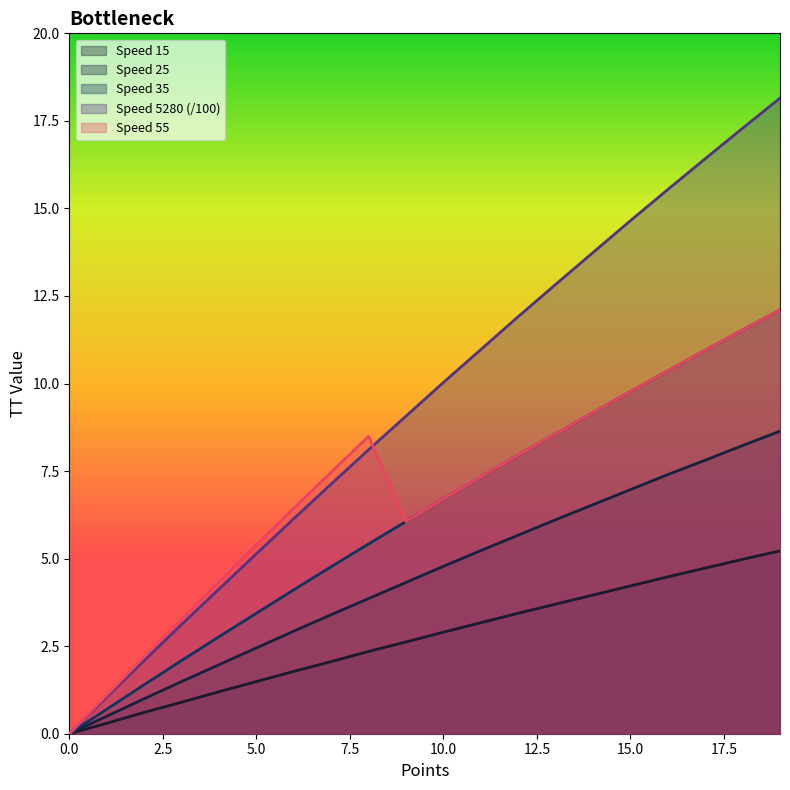

Reading right to left, what are all the values shown in this chart?

TT_15: 12.1	11.5	10.9	10.4	9.8	9.2	8.6	8.0	7.3	6.7	6.1	5.4	4.8	4.1	3.4	2.8	2.1	1.4	0.7	0.0
TT_25: 5.2	5.0	4.7	4.5	4.2	4.0	3.7	3.4	3.2	2.9	2.6	2.4	2.1	1.8	1.5	1.2	0.9	0.6	0.3	0.0
TT_35: 8.6	8.2	7.8	7.4	7.0	6.5	6.1	5.7	5.2	4.8	4.3	3.9	3.4	2.9	2.5	2.0	1.5	1.0	0.5	0.0
TT_5280: 18.1	17.3	16.4	15.5	14.7	13.7	12.8	11.9	11.0	10.0	9.1	8.1	7.1	6.1	5.1	4.1	3.1	2.1	1.1	0.0